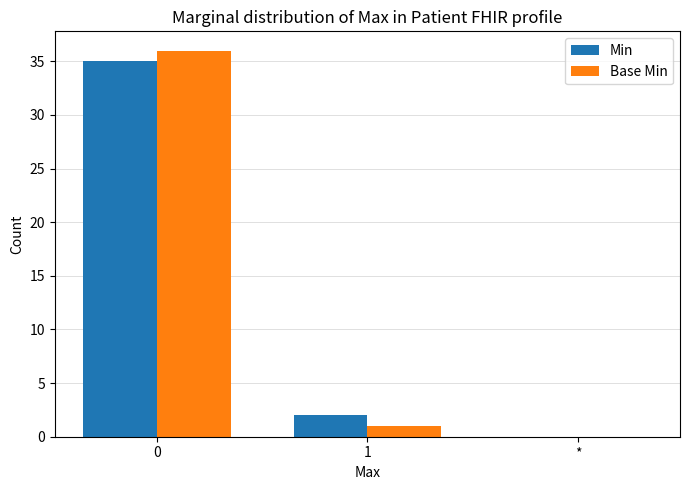

Between 0 and 1, which series saw the biggest shift?

Base Min